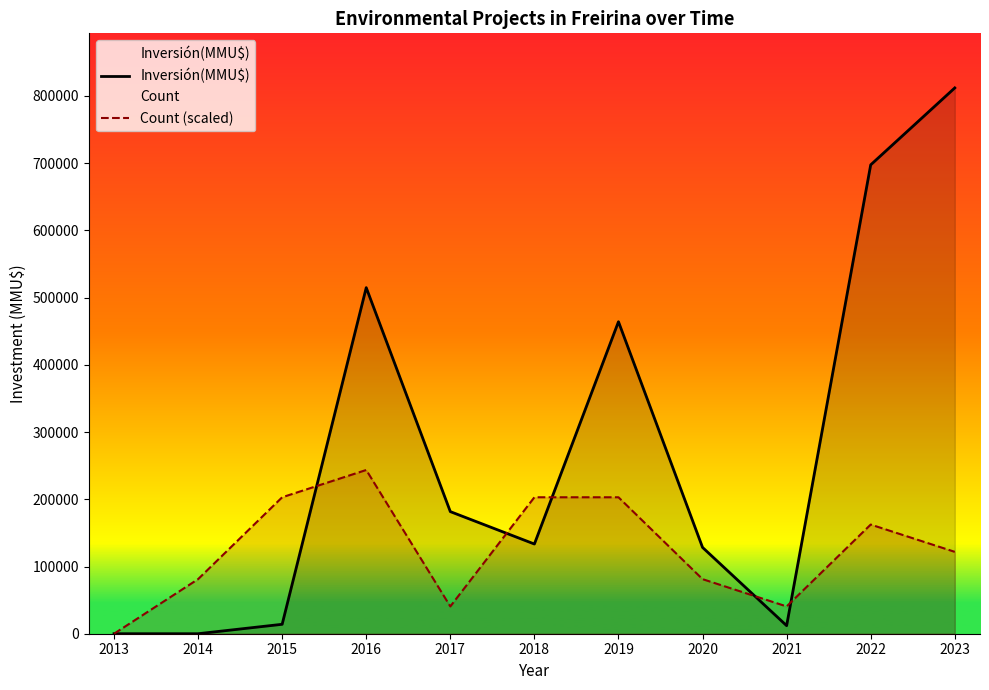

At which category does Count (scaled) reach its first local peak?

2016